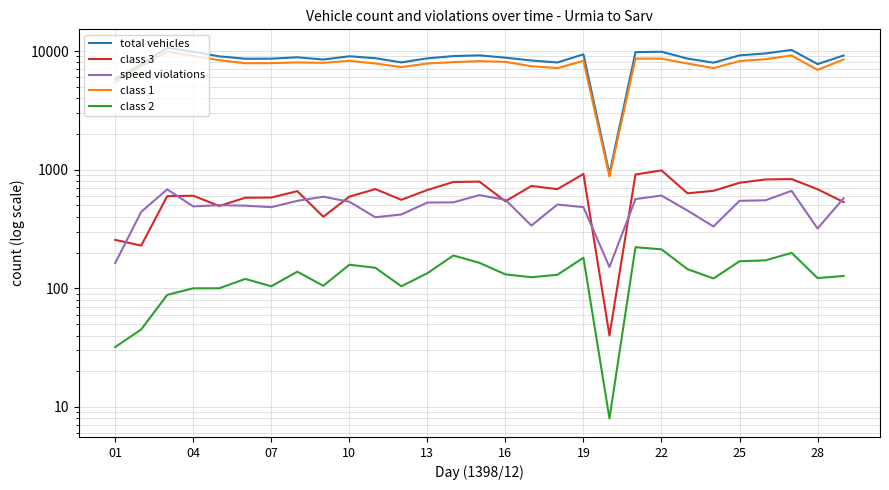

At how many categories does at least one series exceed 1489?

28